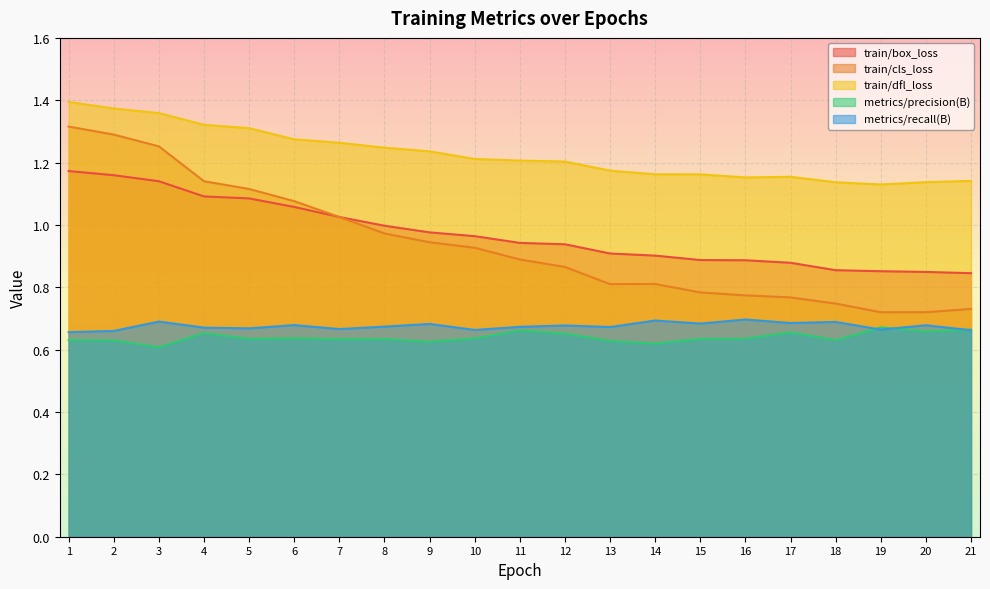

Which series has the largest total across all categories?

train/dfl_loss